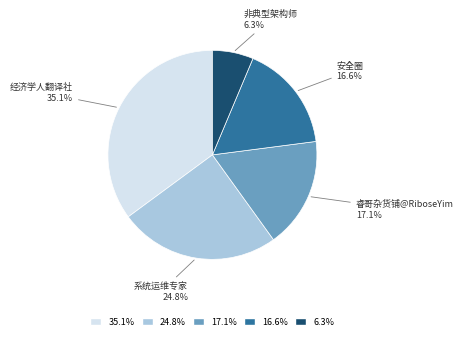

Is there a majority slice in this chart?

No